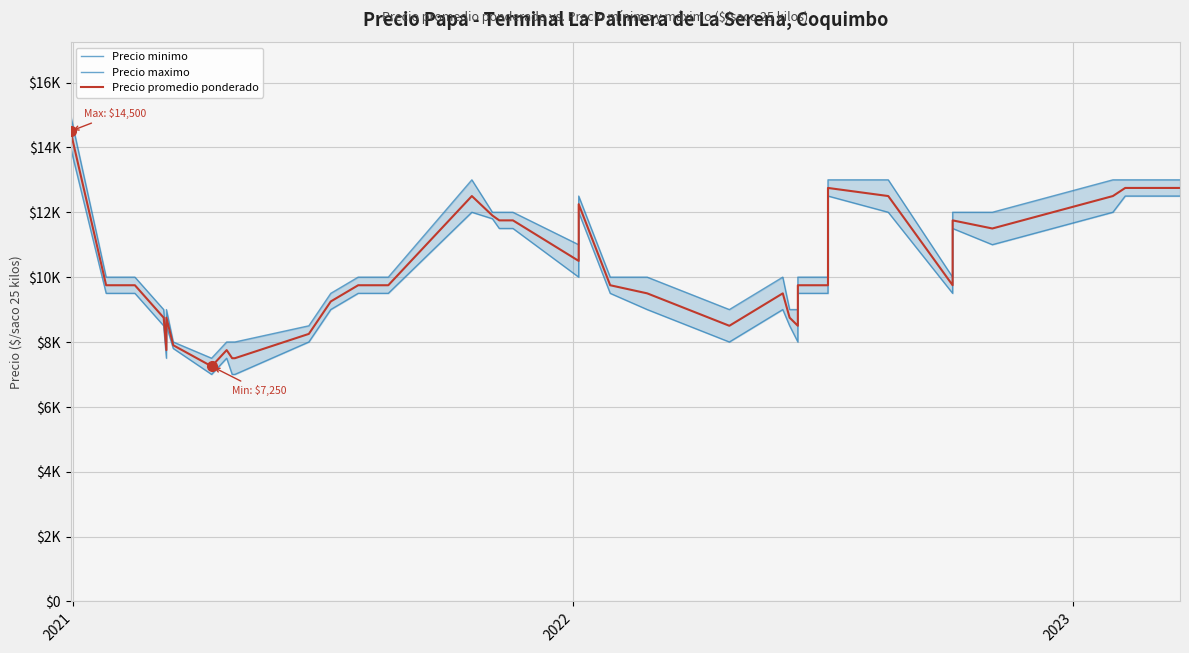

True or false: Precio maximo and Precio promedio ponderado cross at least once.

False